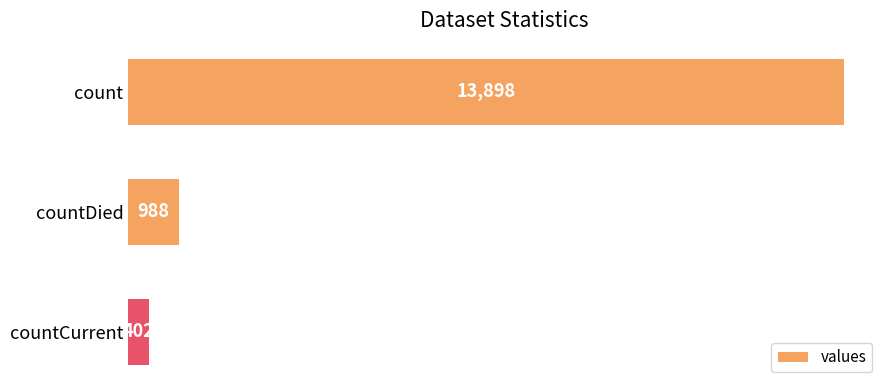

Is it true that the value at countCurrent is 402?

True